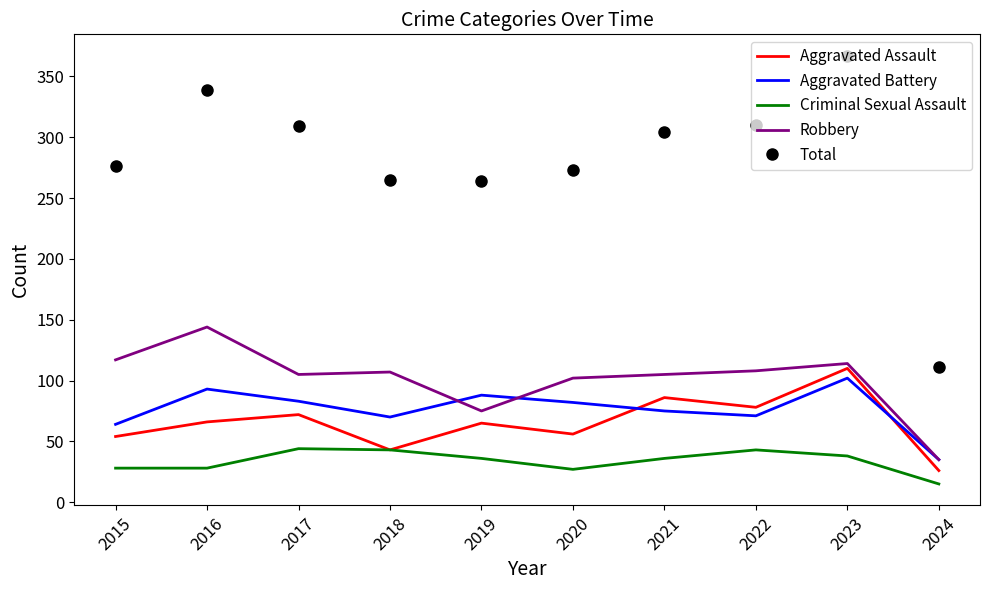

What is the greatest value displayed?

367